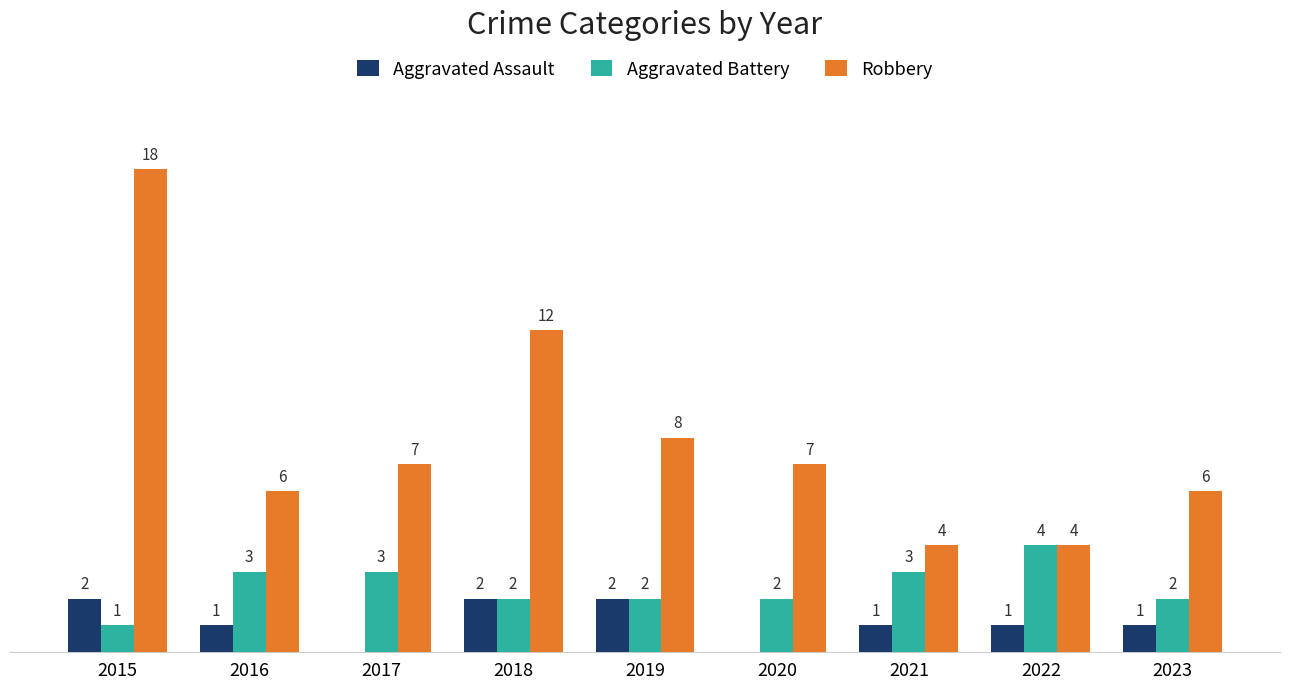

Is the value of Robbery at 2023 greater than the value of Aggravated Assault at 2017?

Yes